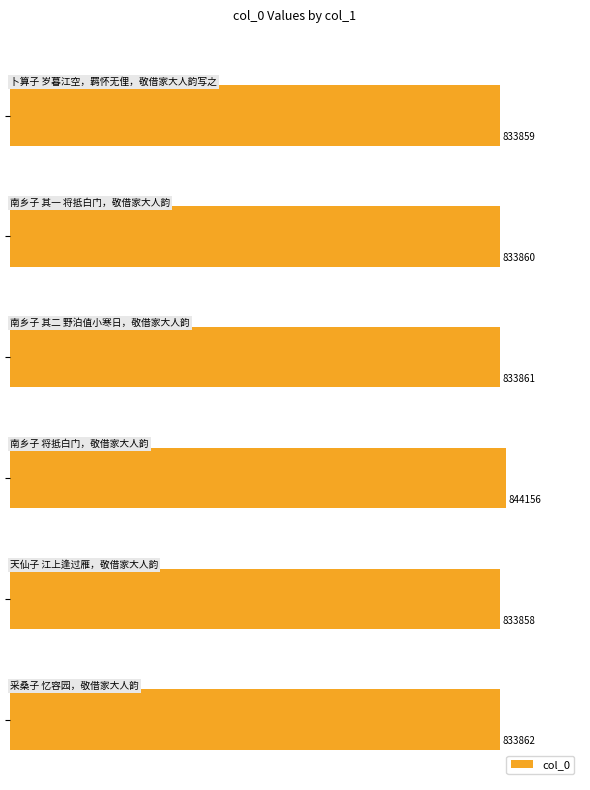

What is the smallest value displayed?

833858